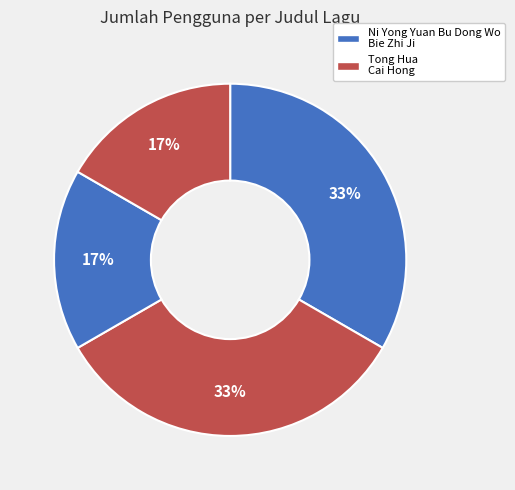

What is the smallest slice in the pie chart?

Tong Hua